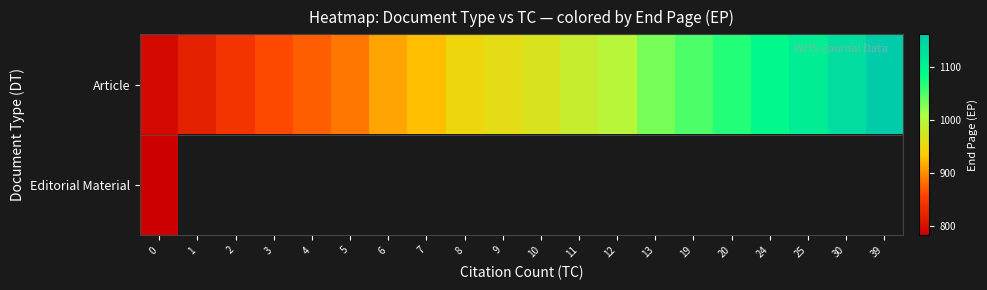

How many data points does each series have?

20